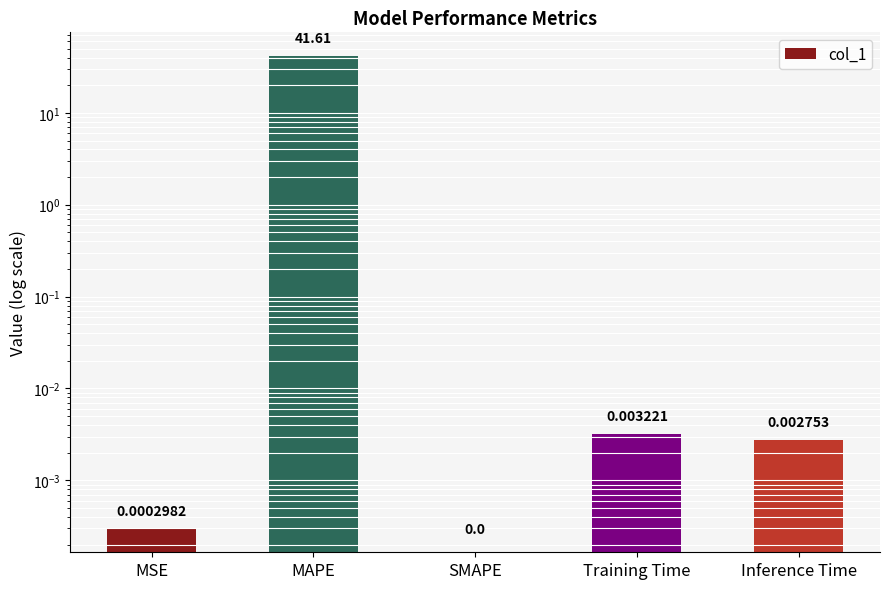

What is the average value?

8.3